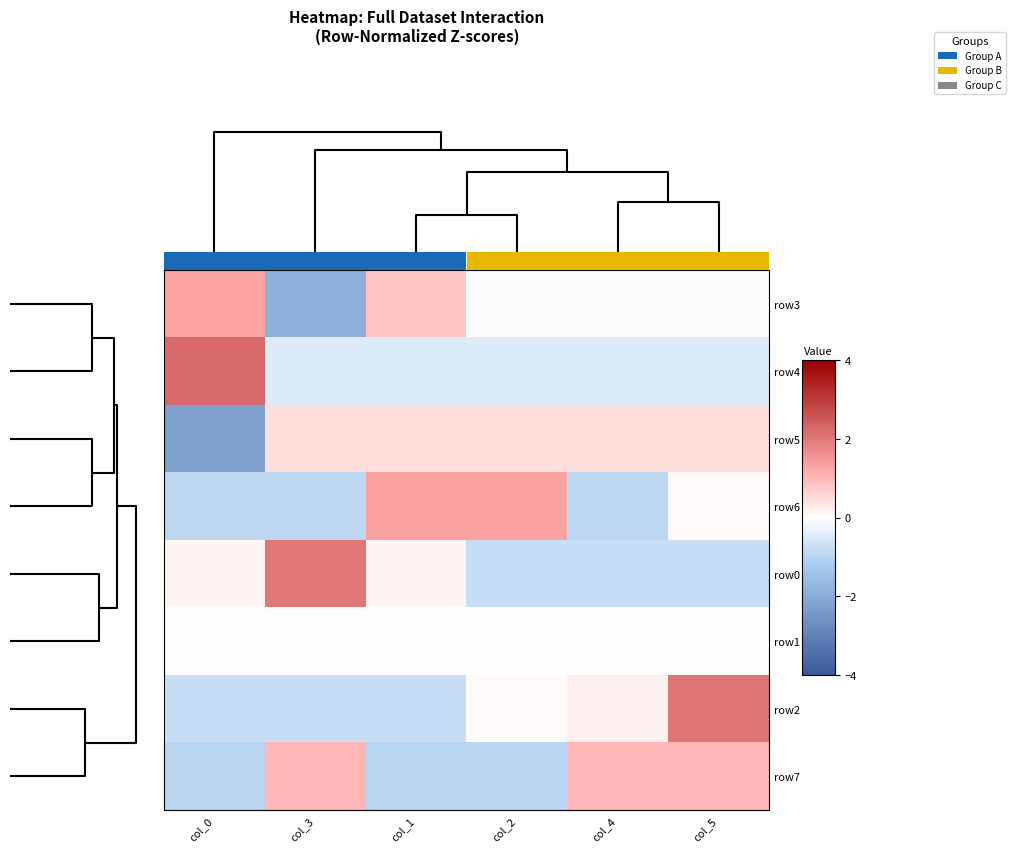

How many values in row2 are above zero?

3